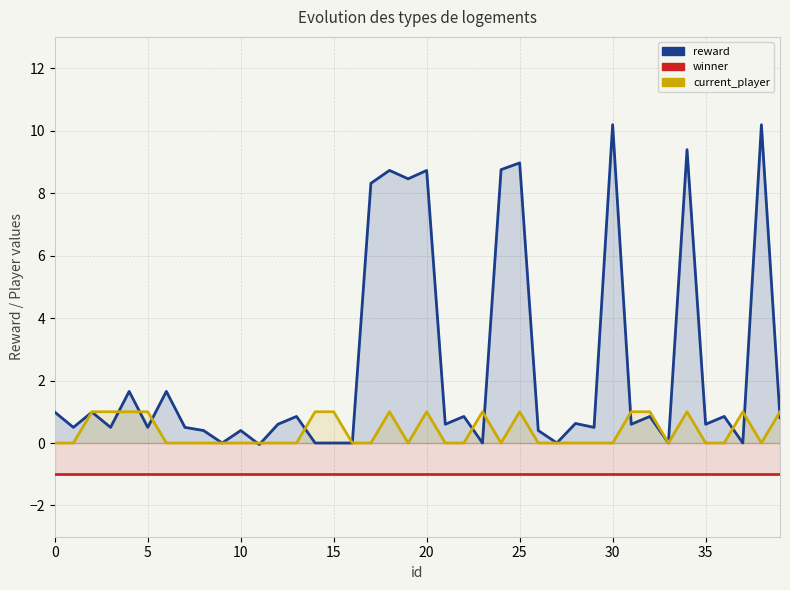

What is the spread (max minus min) of values at 17?

9.3